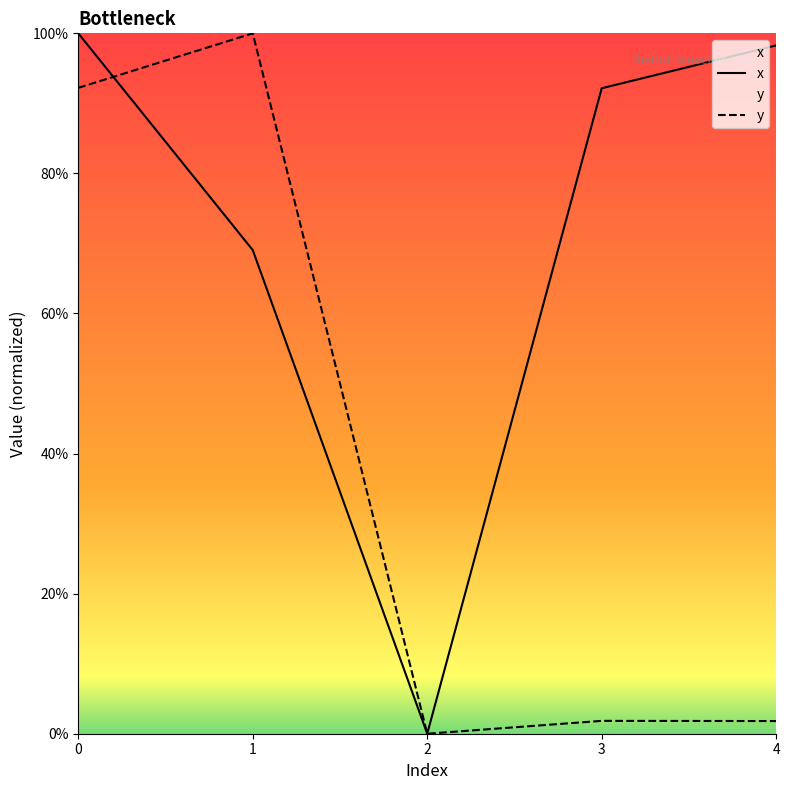

Rank the series by their maximum value, from lowest to highest.

x, y